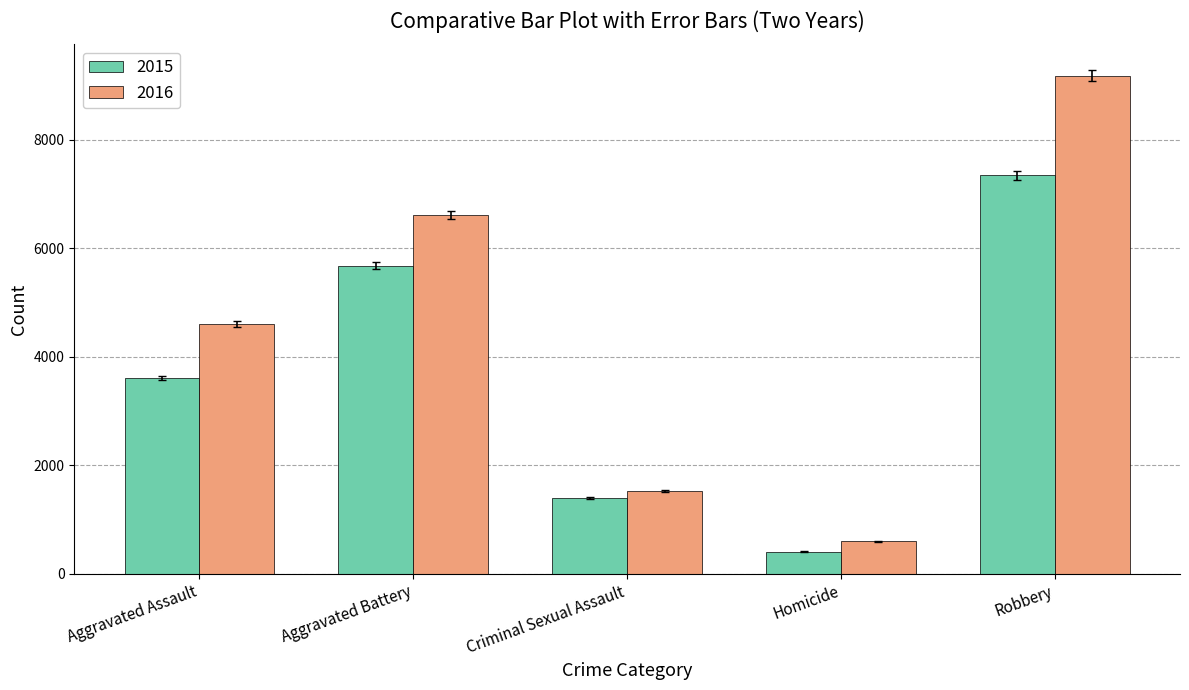

Between Aggravated Assault and Robbery, which series saw the biggest shift?

2016